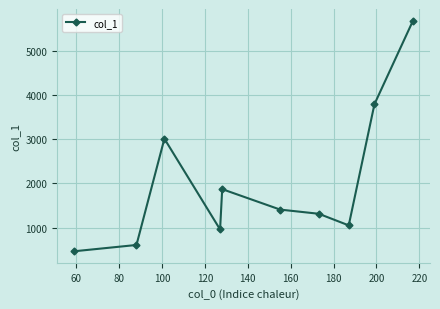

What is the difference between the maximum and minimum values?

5205.7